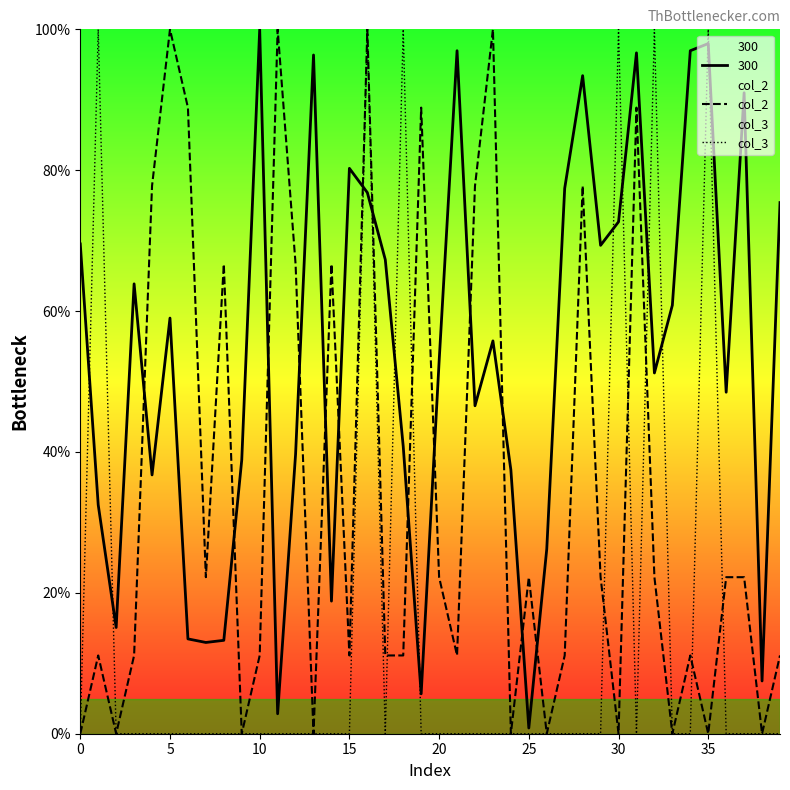

At which label does 300 reach its peak?

10